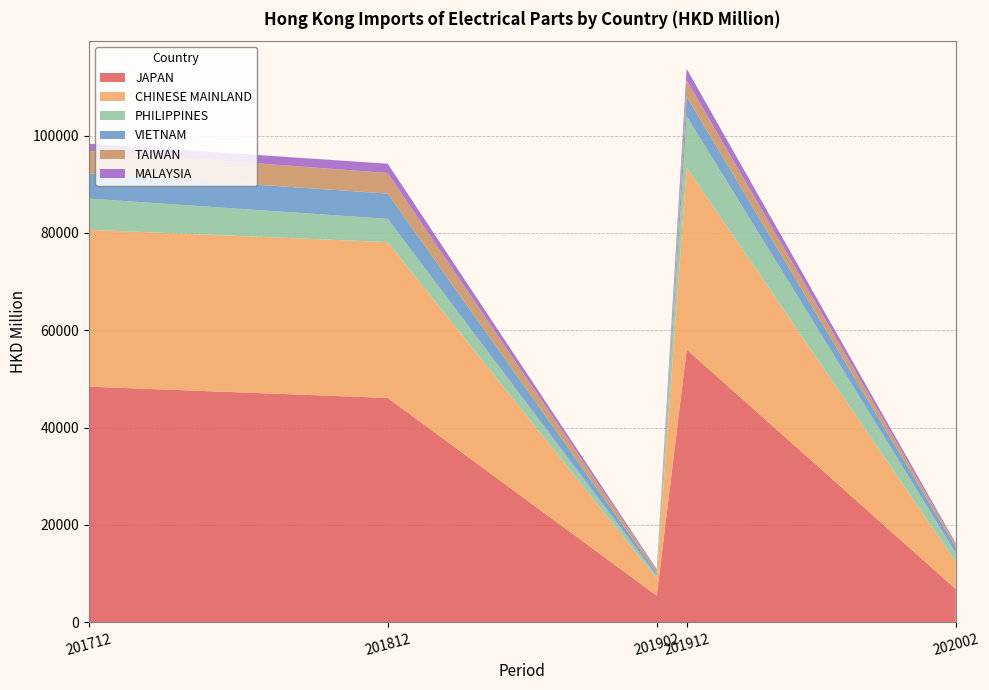

Reading right to left, extract all data points from this chart.

JAPAN: 201912_Share=48.1	201712=48408.2	201812=46091.0	201902=5435.2	201912=56052.4	202002=6803.2
CHINESE MAINLAND: 201912_Share=32.1	201712=32246.0	201812=32037.4	201902=3533.5	201912=37424.1	202002=5593.8
PHILIPPINES: 201912_Share=9.0	201712=6421.3	201812=4780.4	201902=593.9	201912=10539.1	202002=1831.7
VIETNAM: 201912_Share=3.5	201712=5193.6	201812=5196.3	201902=557.3	201912=4023.4	202002=1175.1
TAIWAN: 201912_Share=2.9	201712=4620.2	201812=4231.1	201902=507.8	201912=3397.1	202002=549.4
MALAYSIA: 201912_Share=2.0	201712=1466.6	201812=1905.0	201902=247.9	201912=2306.9	202002=272.7